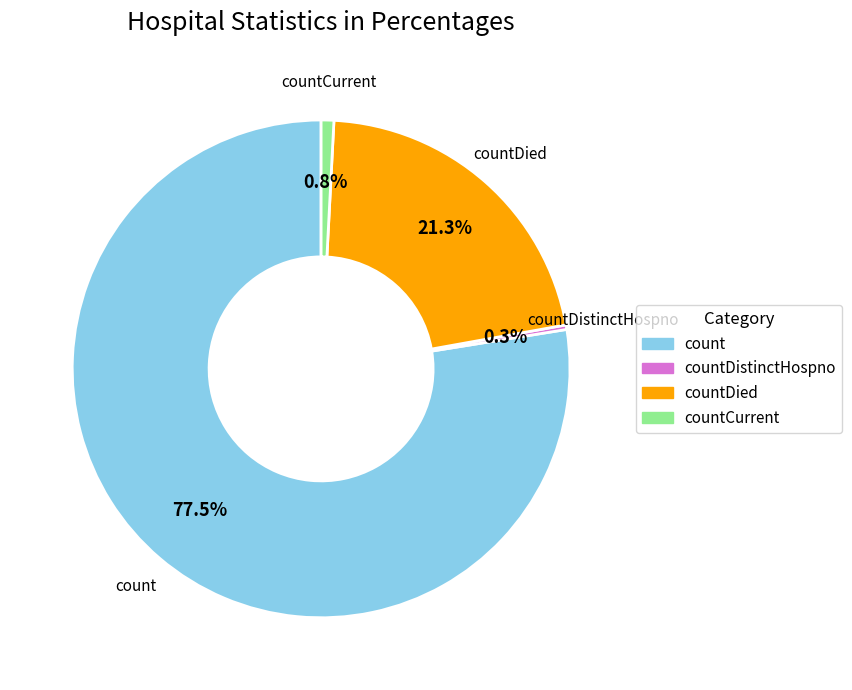

Does any single category account for the majority?

Yes